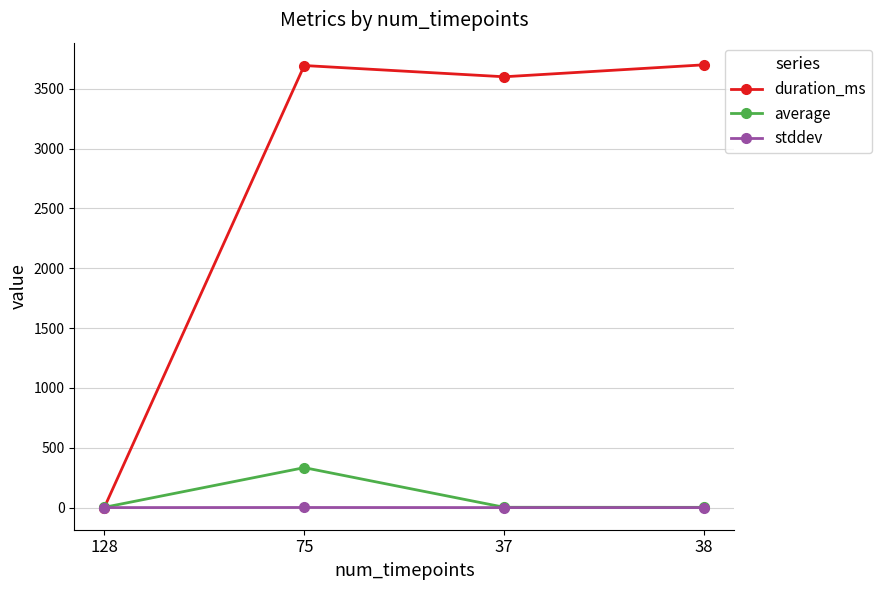

True or false: average has more than 0 points higher than both neighbors.

True